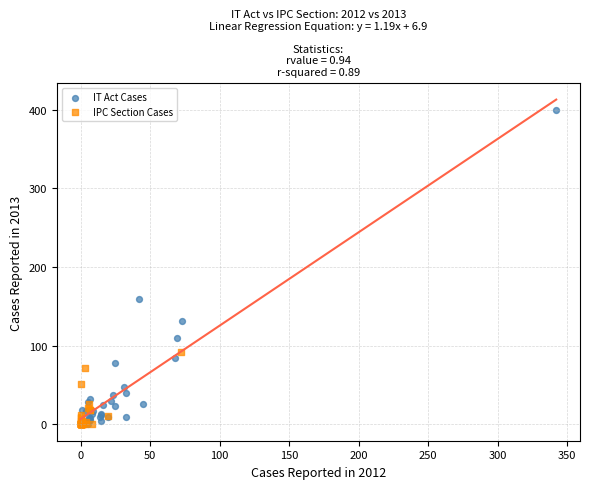

What are all the series names shown in the legend?

IT Act Cases, IPC Section Cases